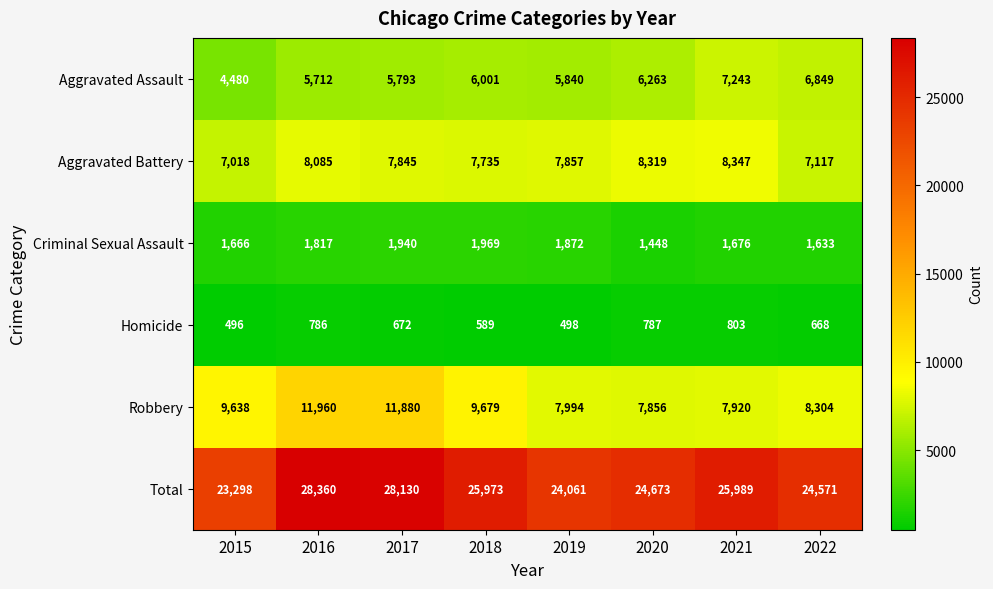

Which series has the largest total across all categories?

Total